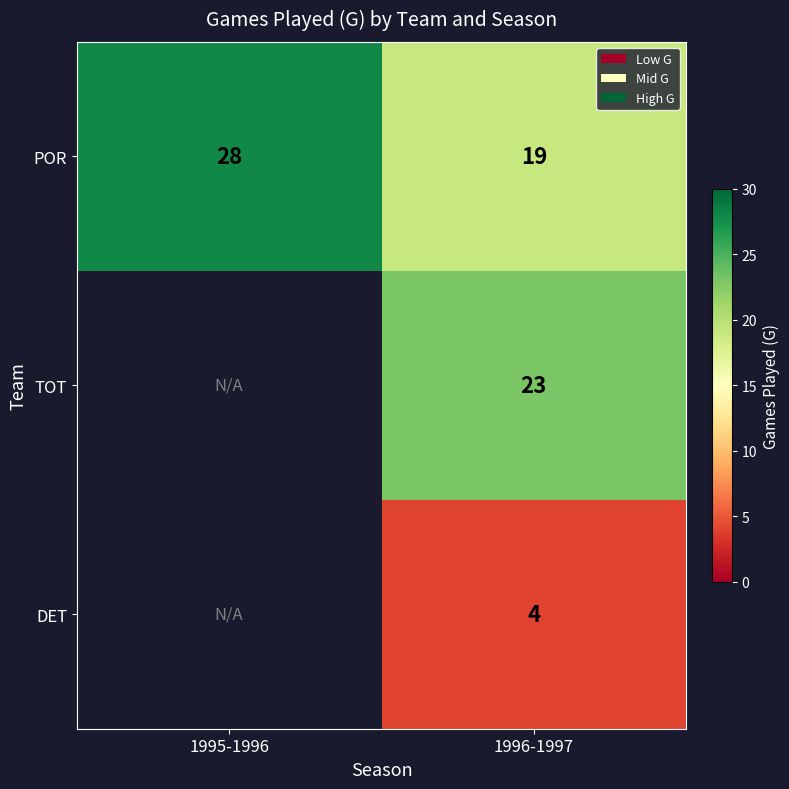

True or false: TOT has a value of 23 at 1996-1997.

True